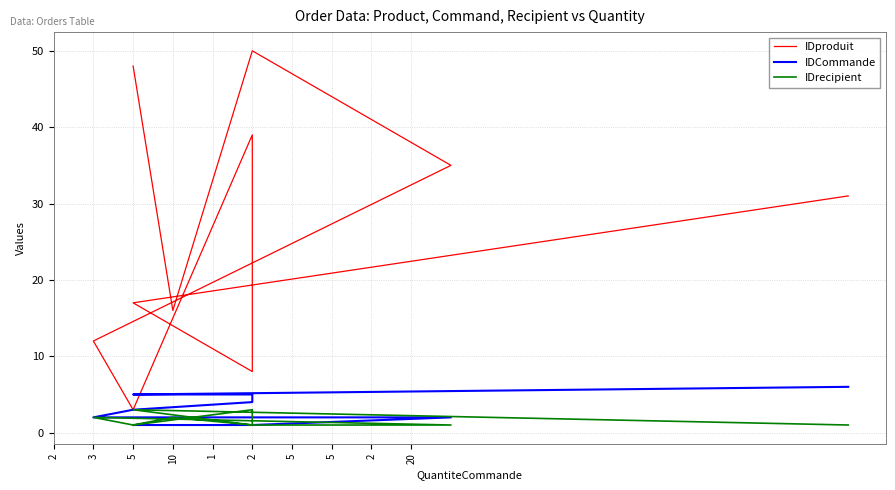

Is the value of IDrecipient at 5 greater than the value of IDCommande at 20?

No